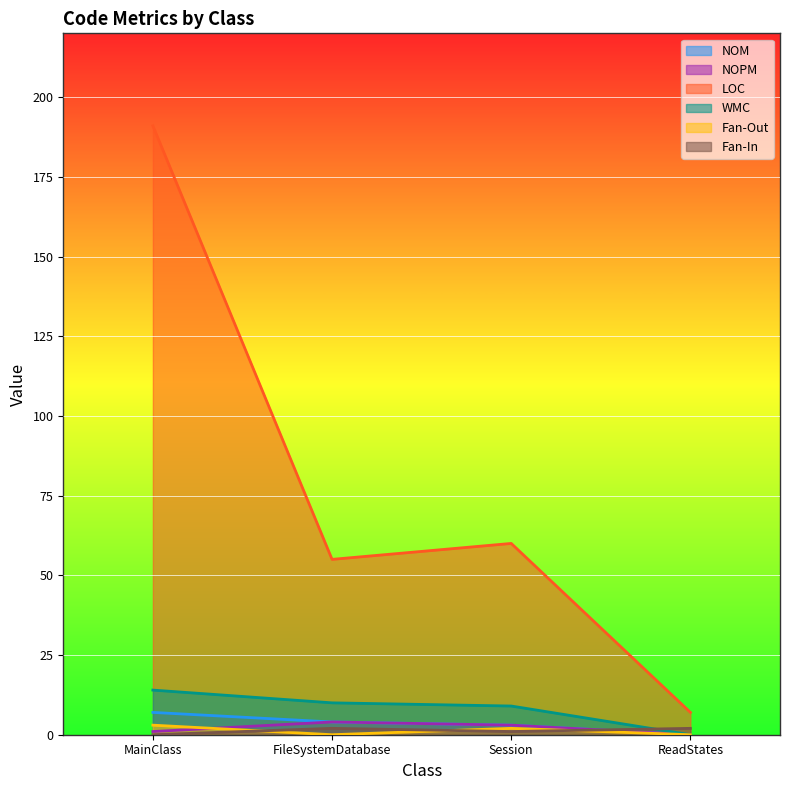

The value of NOM at MainClass is 7. True or false?

True